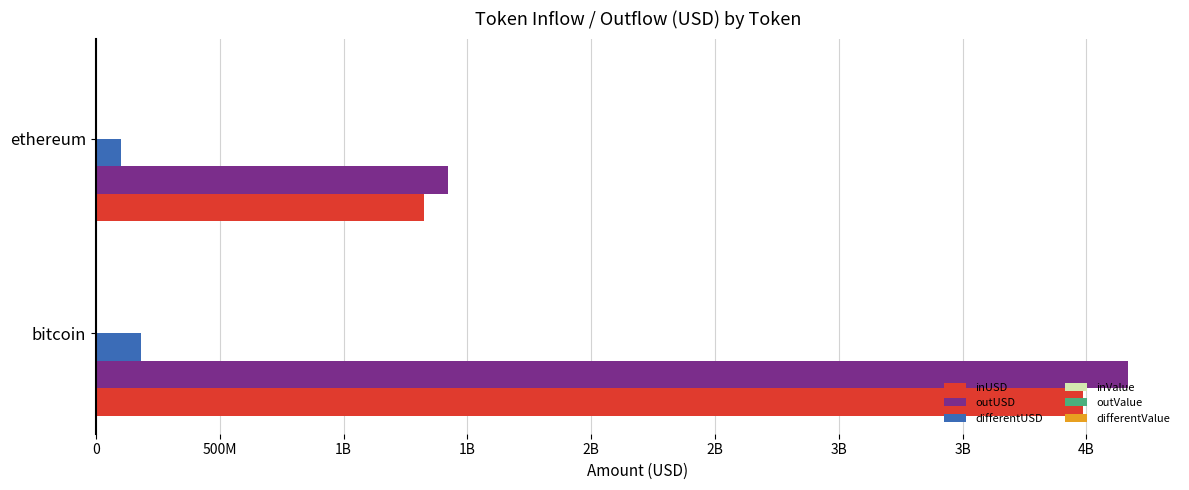

Reading left to right, extract all data points from this chart.

inUSD: 3986773852.7	1323646992.4
outUSD: 4169430470.9	1422815798.8
differentUSD: 182656618.2	99168806.3
inValue: 34284.5	299139.4
outValue: 35855.3	321551.2
differentValue: 1570.8	22411.8